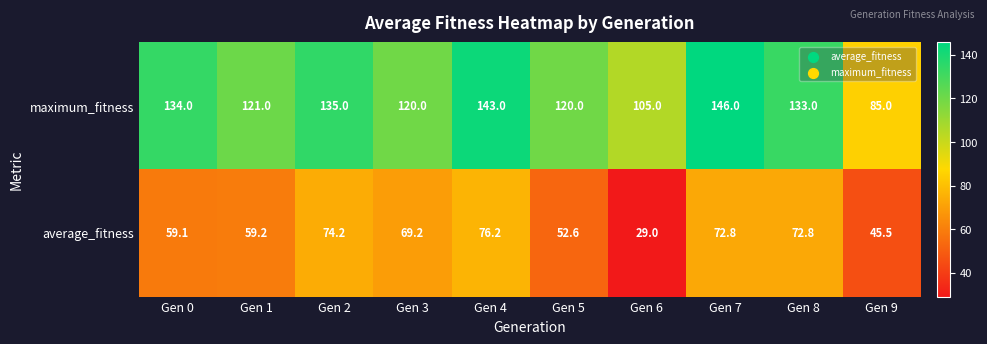

The average_fitness series shows 45.5 at Gen 9. True or false?

True